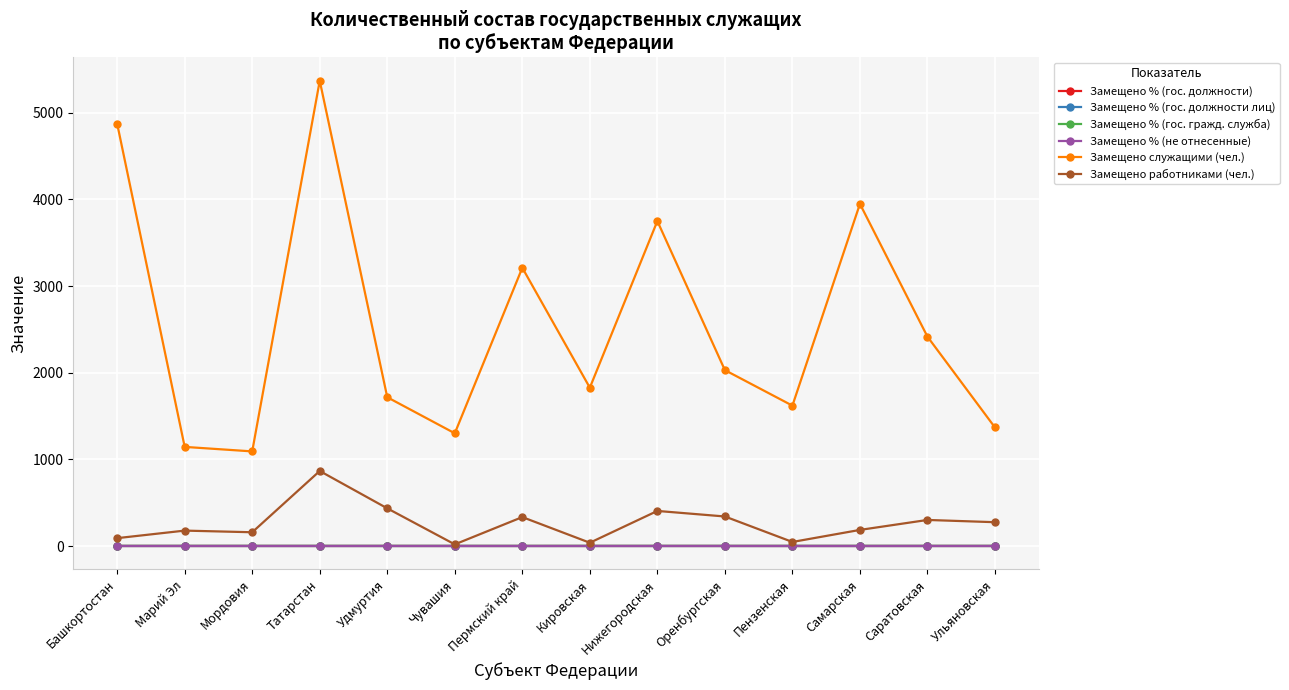

What is the label of the 12th point from the right?

Мордовия